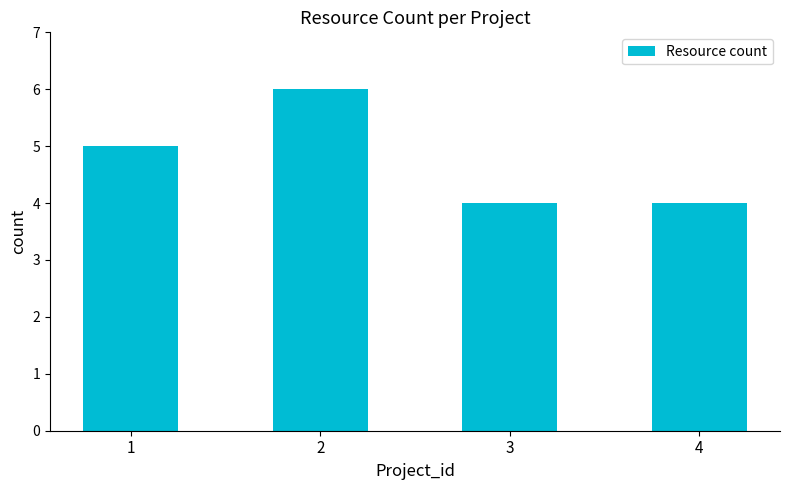

The value at 4 is 1. True or false?

False